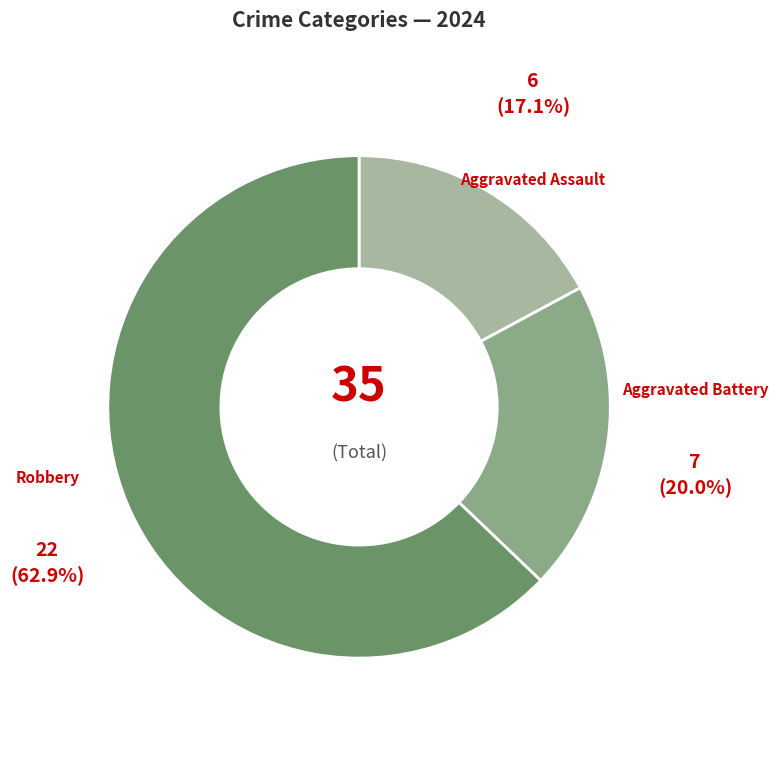

Is there a majority slice in this chart?

Yes